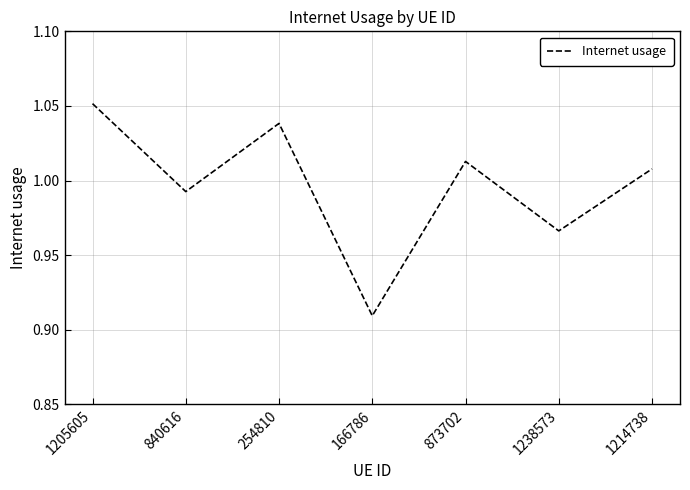

Count the number of values greater than 1.

4